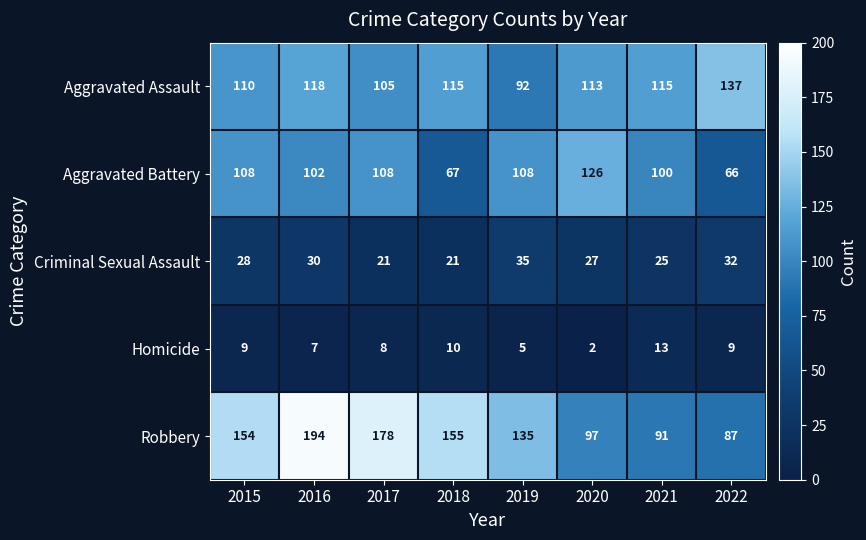

Which label corresponds to the smallest value in the chart?

2020